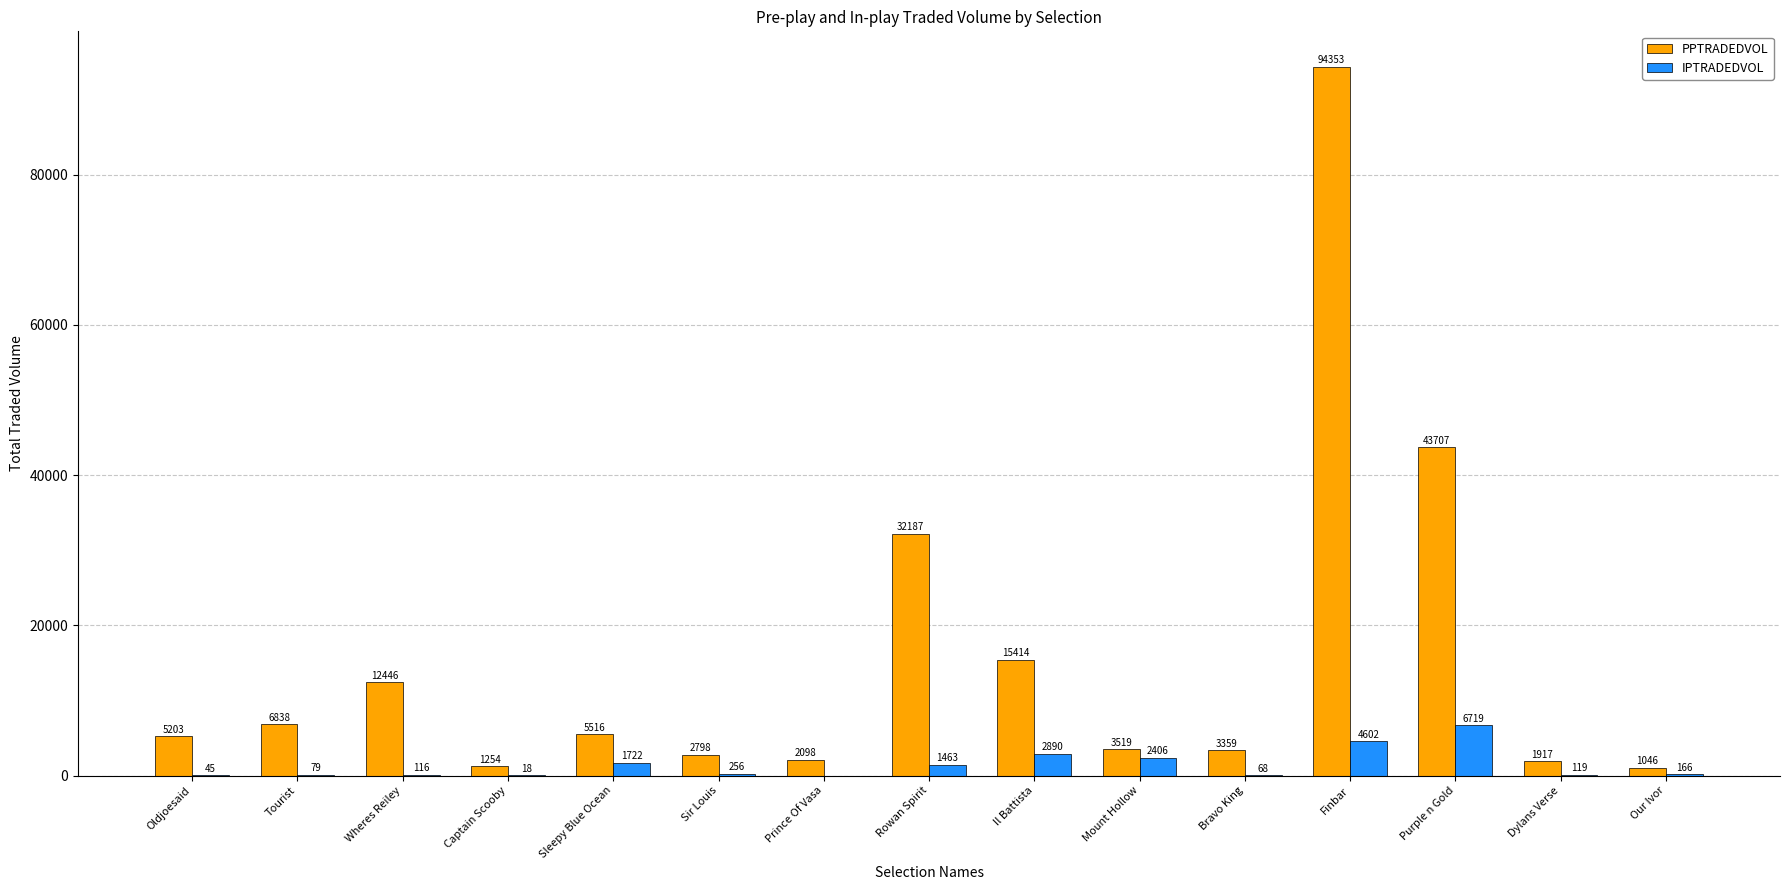

What is the approximate value of IPTRADEDVOL at Finbar?

4603.0